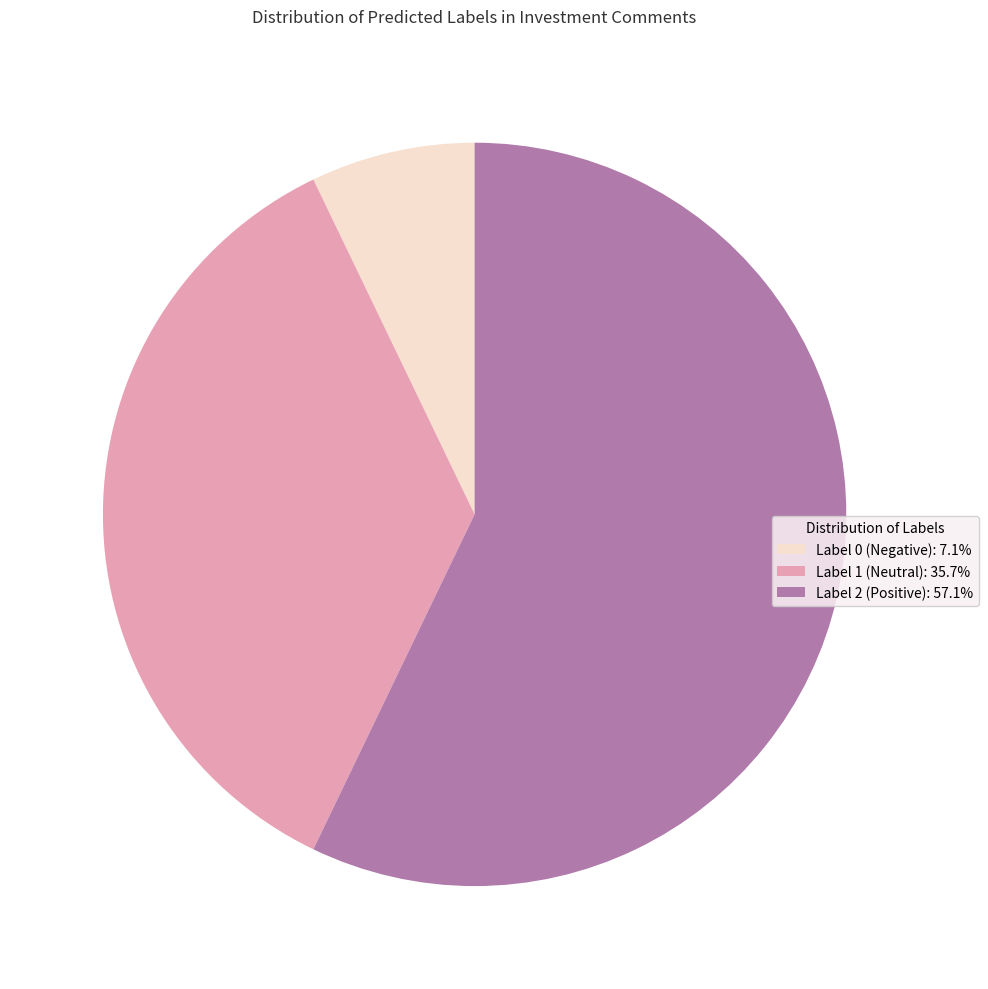

Is there a majority slice in this chart?

Yes